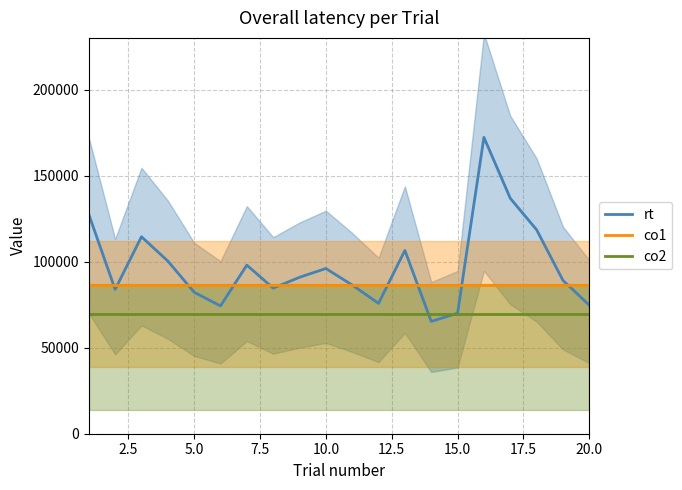

What is the highest value of the co1 series?

86205.0